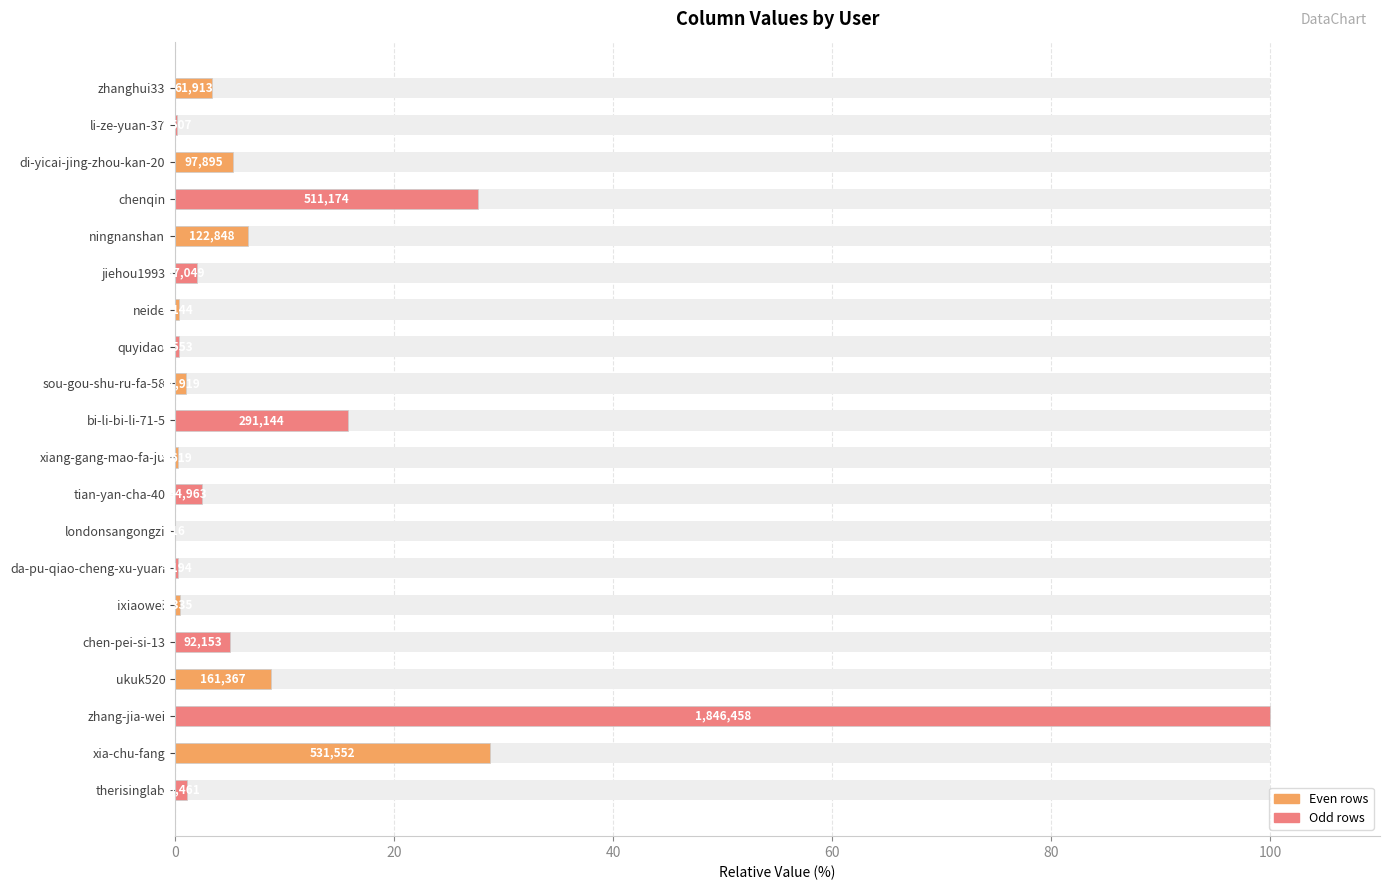

True or false: the data shows 2.0 at jiehou1993.

True